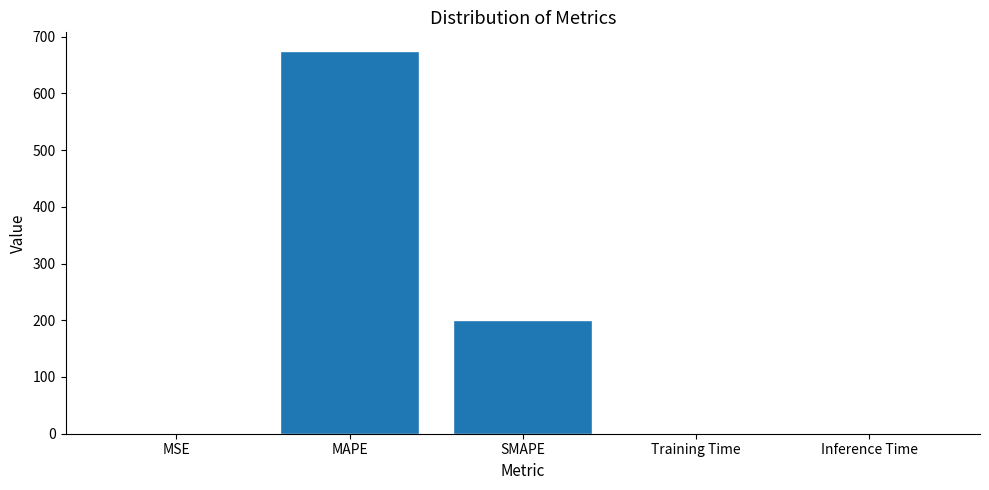

What is the greatest value displayed?

673.8